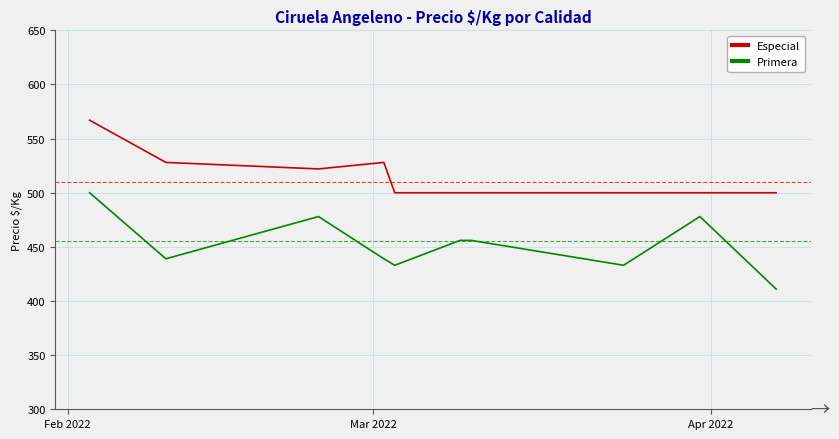

What is the smallest value displayed?

411